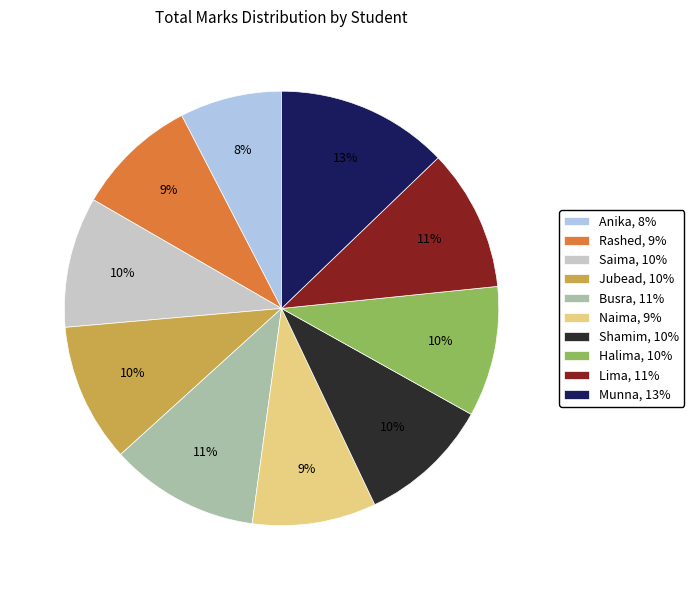

Is it true that Naima is 1% of the pie?

False